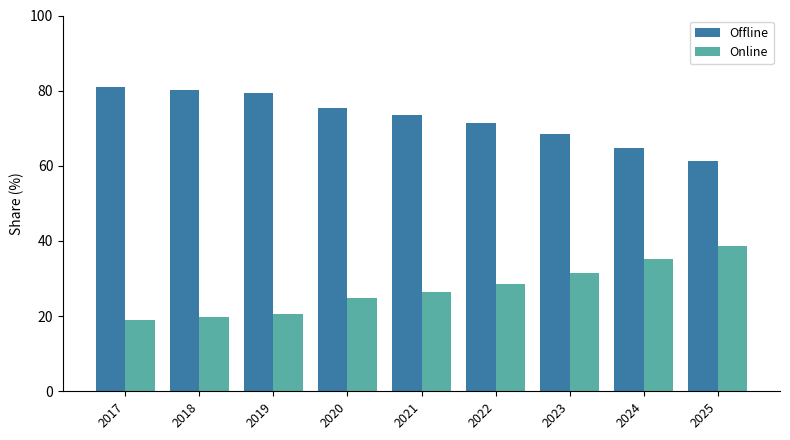

Is it true that Online equals 32.9 at 2020?

False